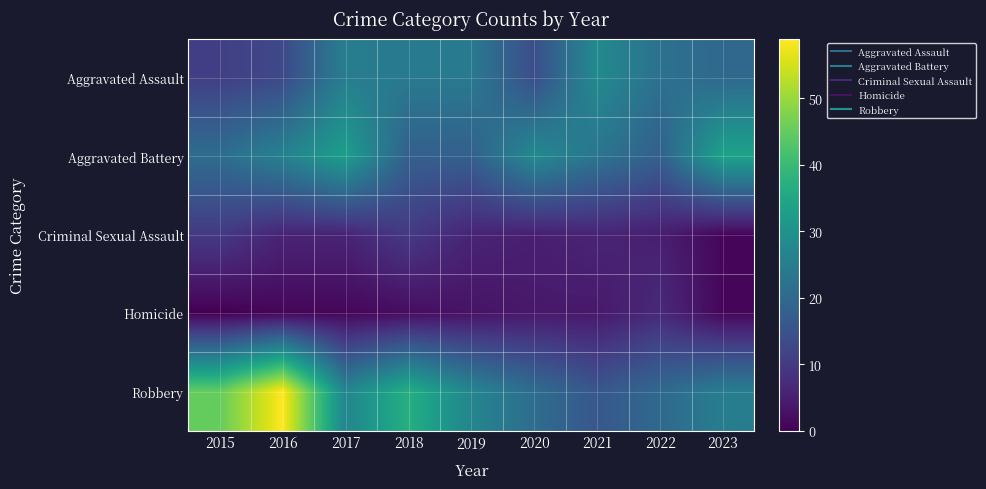

What is the greatest value displayed?

59